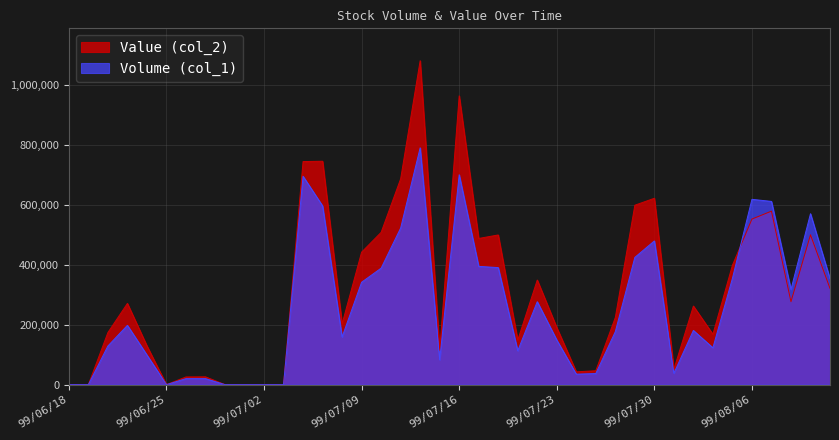

List the series in order of their overall mean, lowest first.

Volume (col_1), Value (col_2)